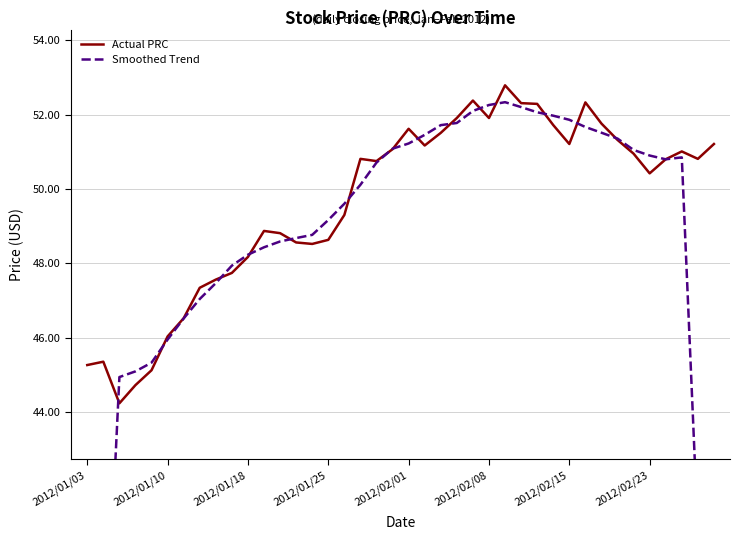

True or false: Actual PRC has more than 2 points higher than both neighbors.

True